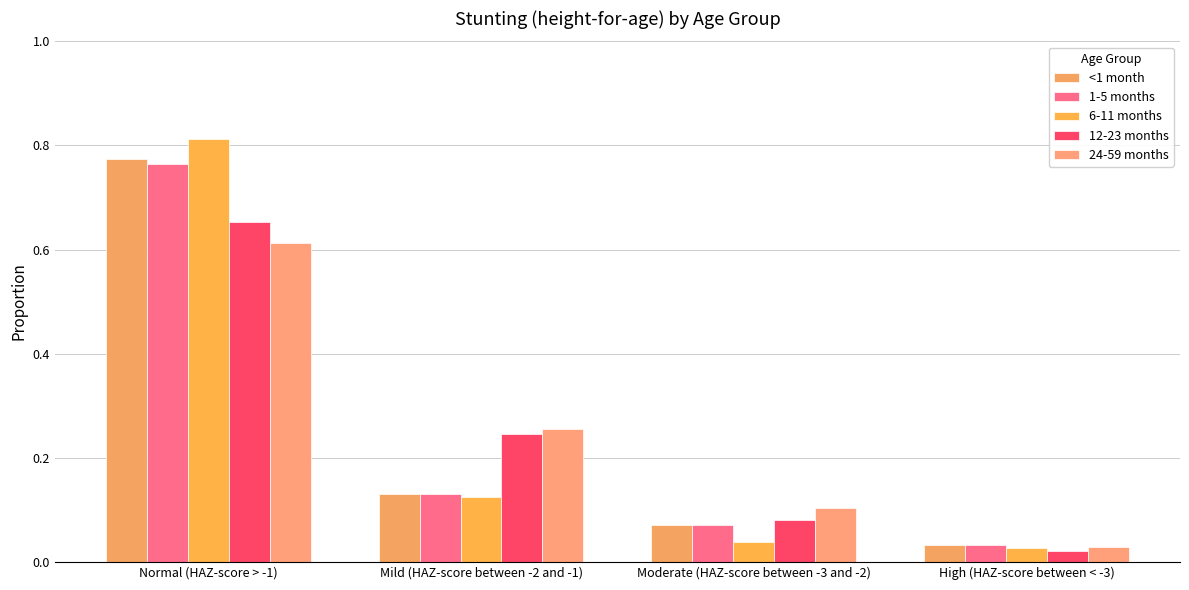

What is the difference between the 12-23 months values at Moderate (HAZ-score between -3 and -2) and High (HAZ-score between < -3)?

0.1